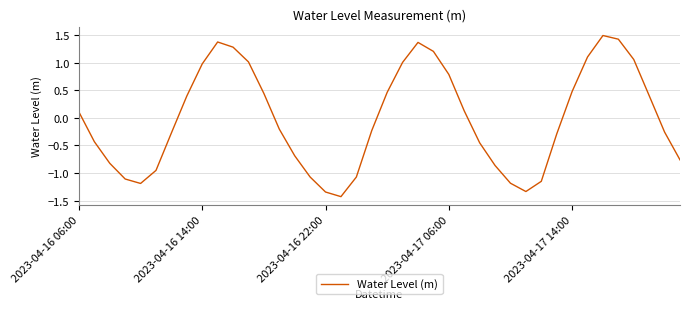

Count the number of categories in the chart.

40